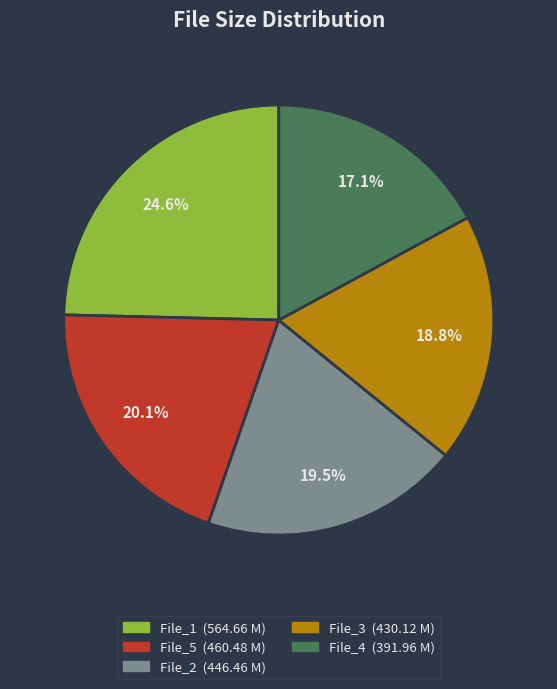

Does any single category account for the majority?

No